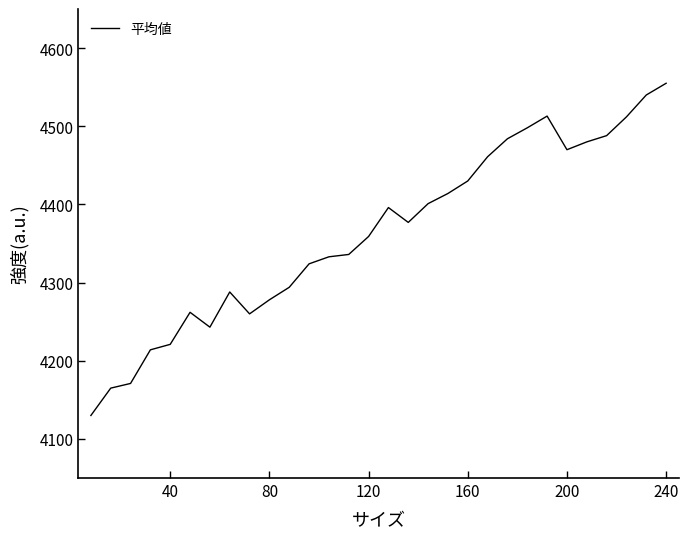

What is the difference between the maximum and minimum values?

425